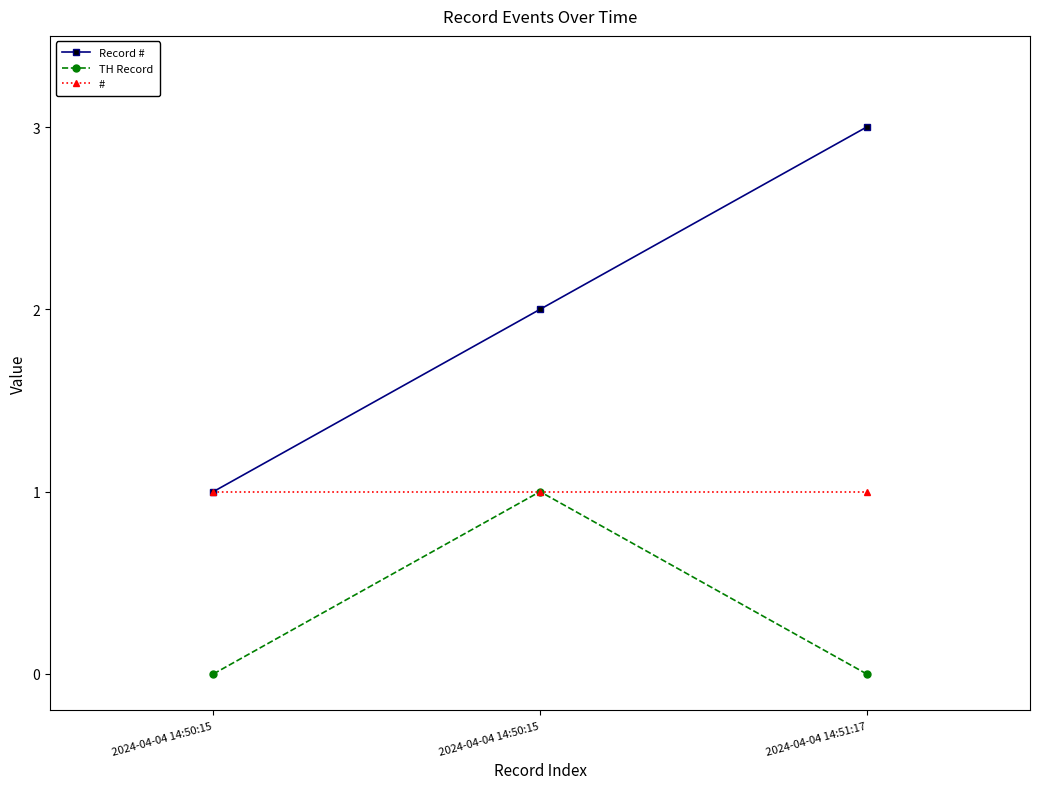

What is the sum of the # values at 2024-04-04 14:50:15 and 2024-04-04 14:50:15?

2